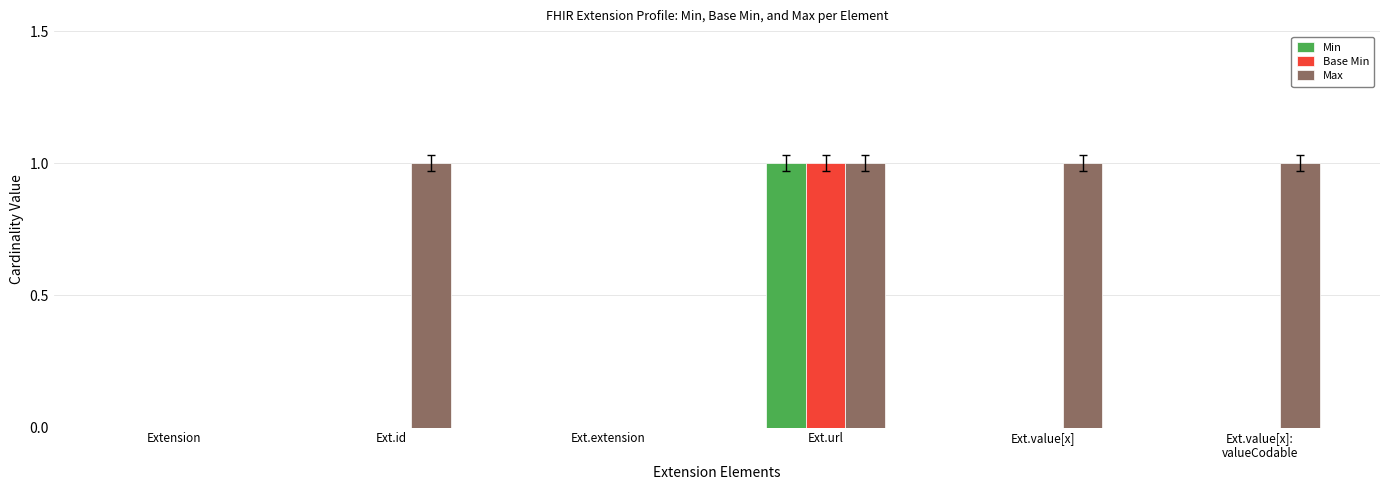

Count the number of data series in this chart.

3